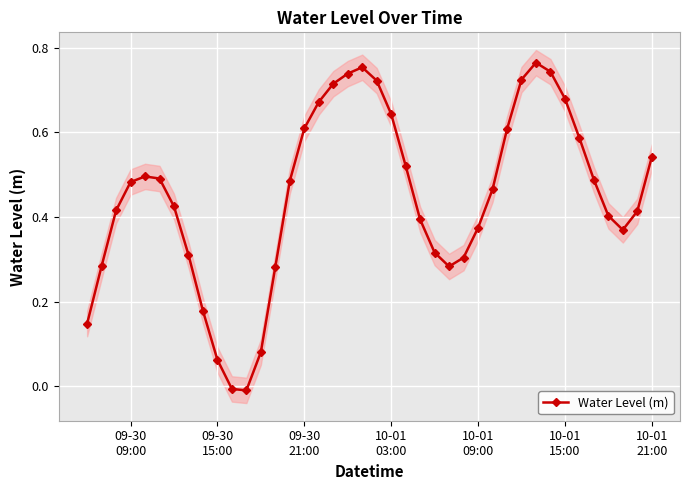

True or false: there are more than 2 points higher than both neighbors.

True